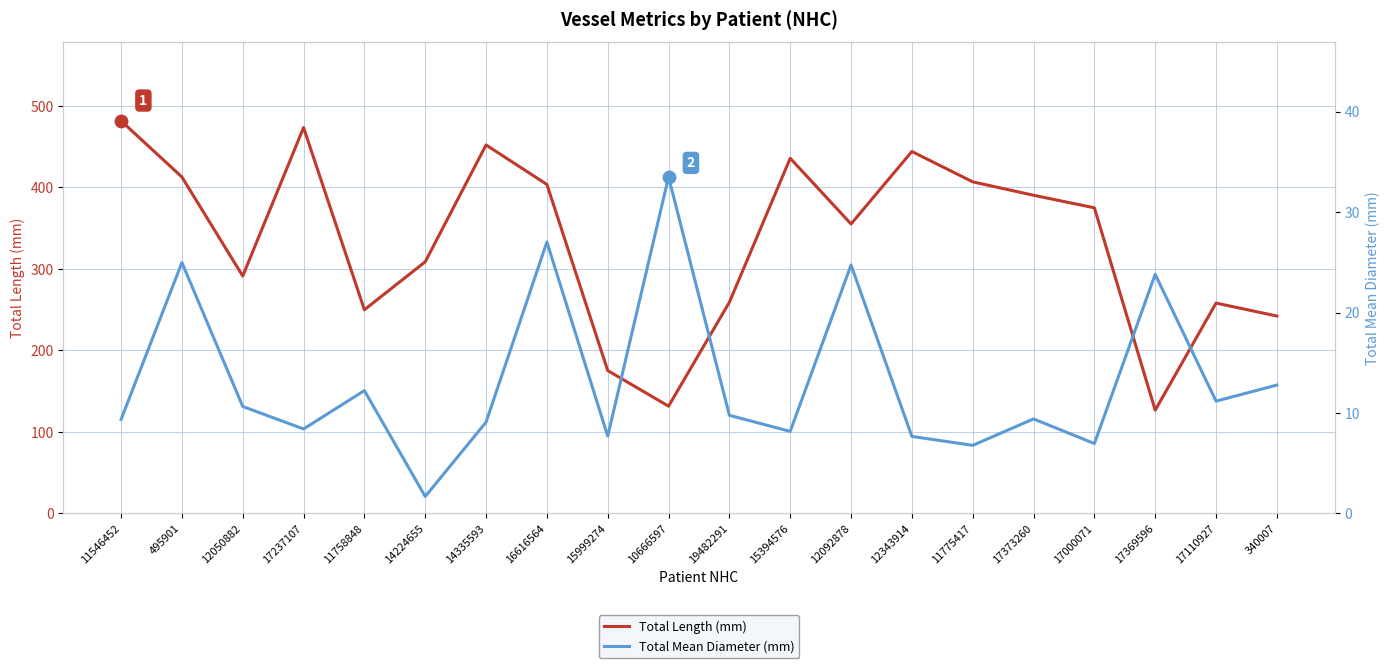

At which category is the sum across all series the highest?

11546452